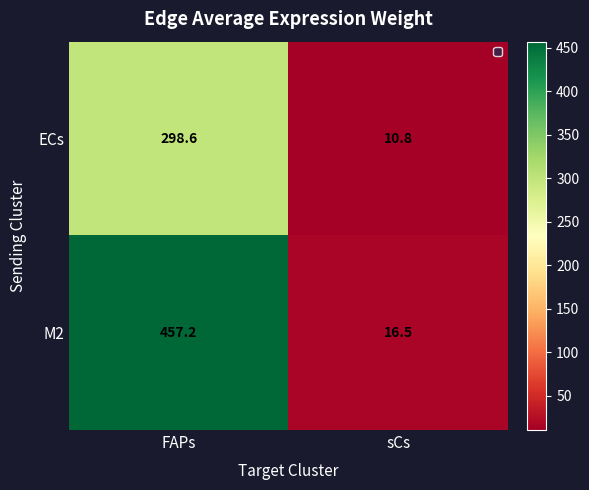

How many data points in M2 are less than 457?

1